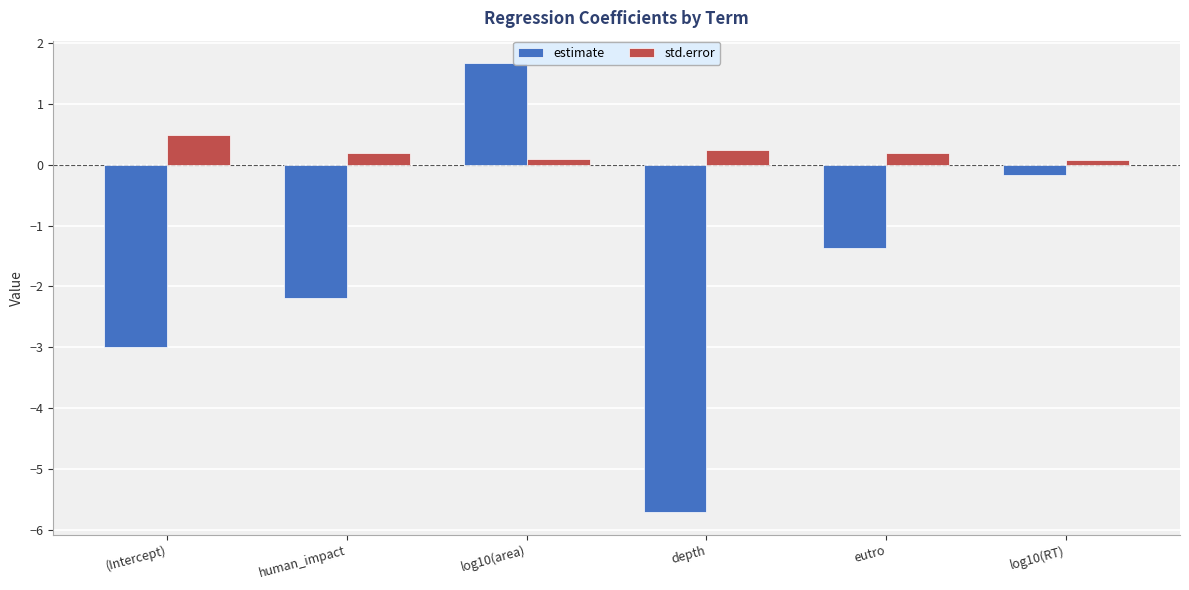

Which category has the lowest value across all series?

depth